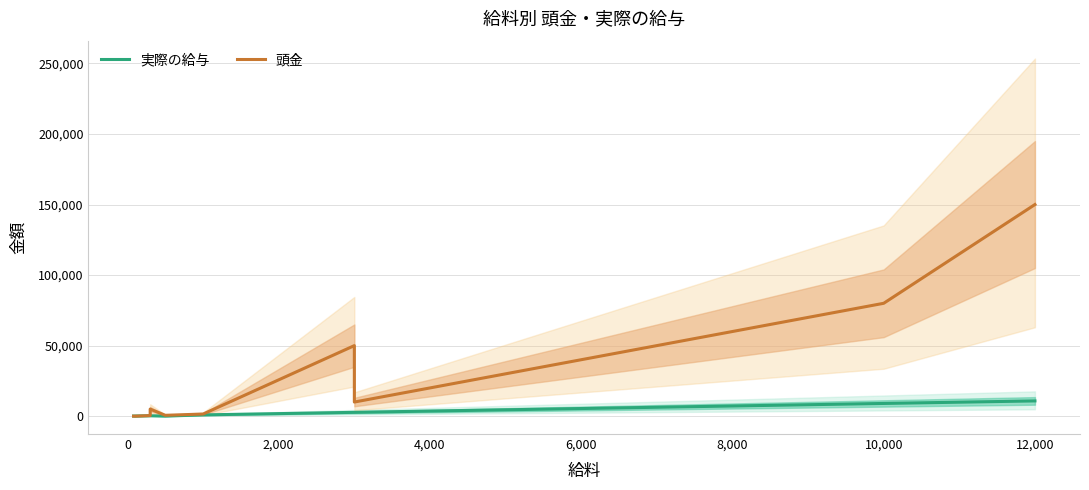

Which series has the largest total across all categories?

頭金